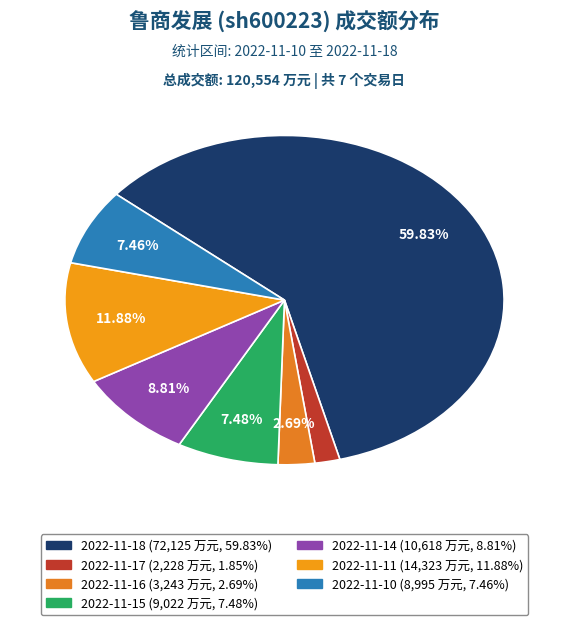

Rank the categories by value from highest to lowest.

2022-11-18, 2022-11-11, 2022-11-14, 2022-11-15, 2022-11-10, 2022-11-16, 2022-11-17